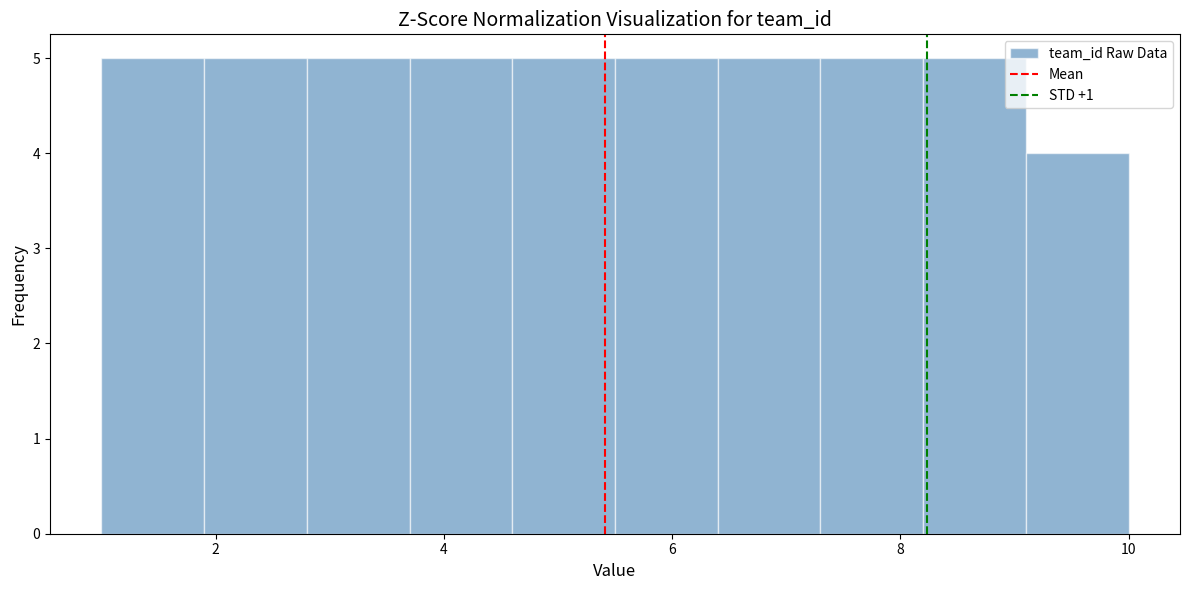

What is the height of the bar covering 7.3 to 8.2 on the x-axis? Neither the bar edges nor the heights are printed on the chart, so give them approximately, as read against the axes.

5